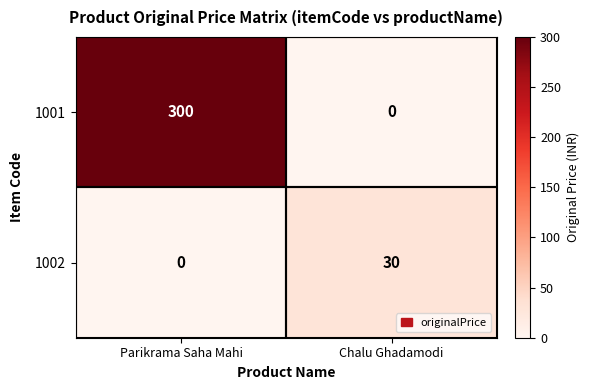

Which series has the largest total across all categories?

1001